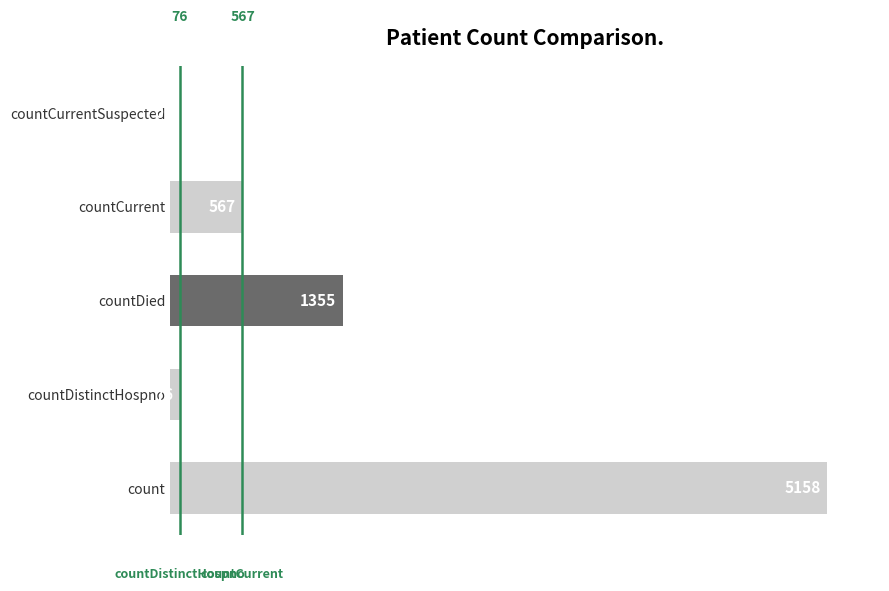

Read the value at countCurrent, to the nearest 100.

600